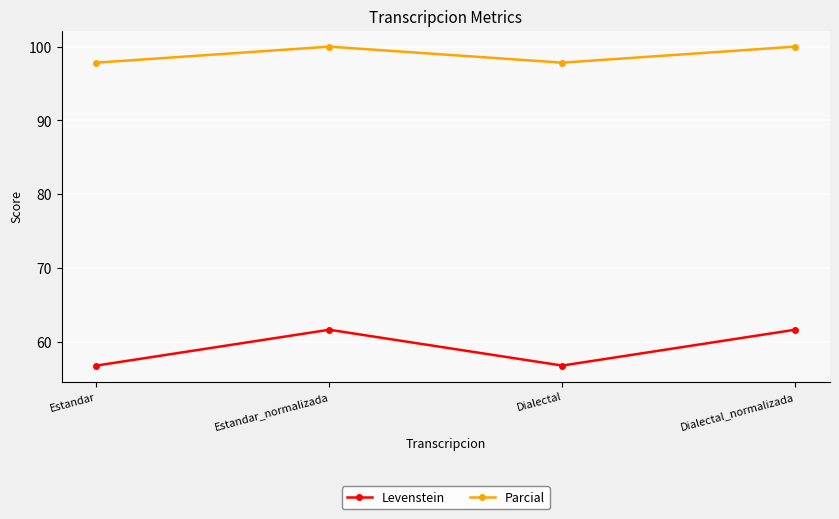

Which series has the widest spread of values?

Levenstein